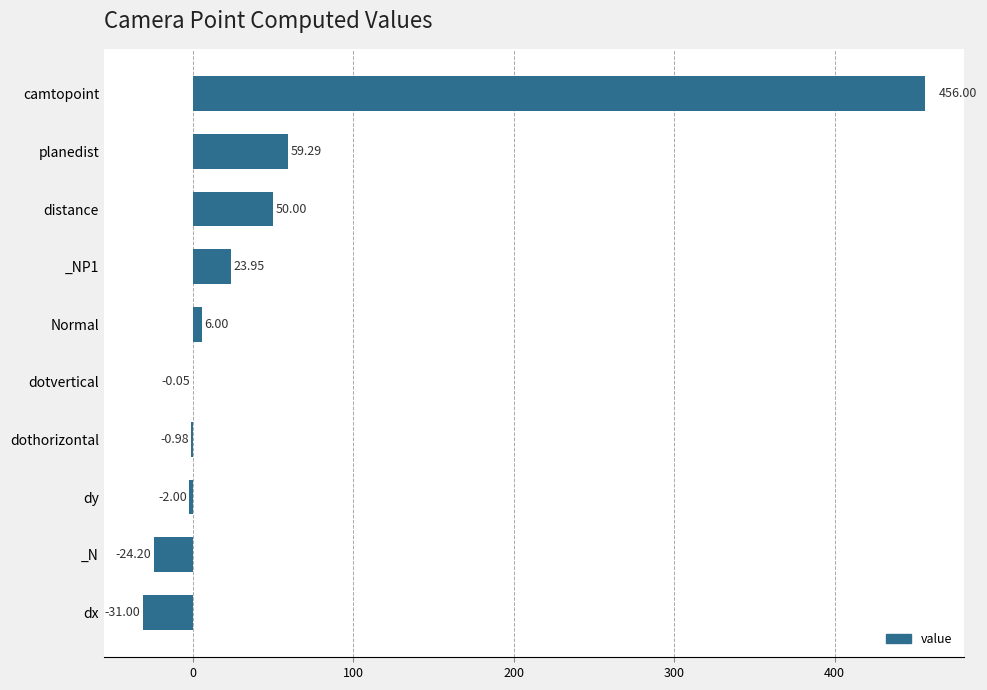

Are the bars grouped side by side (vs. stacked)?

No